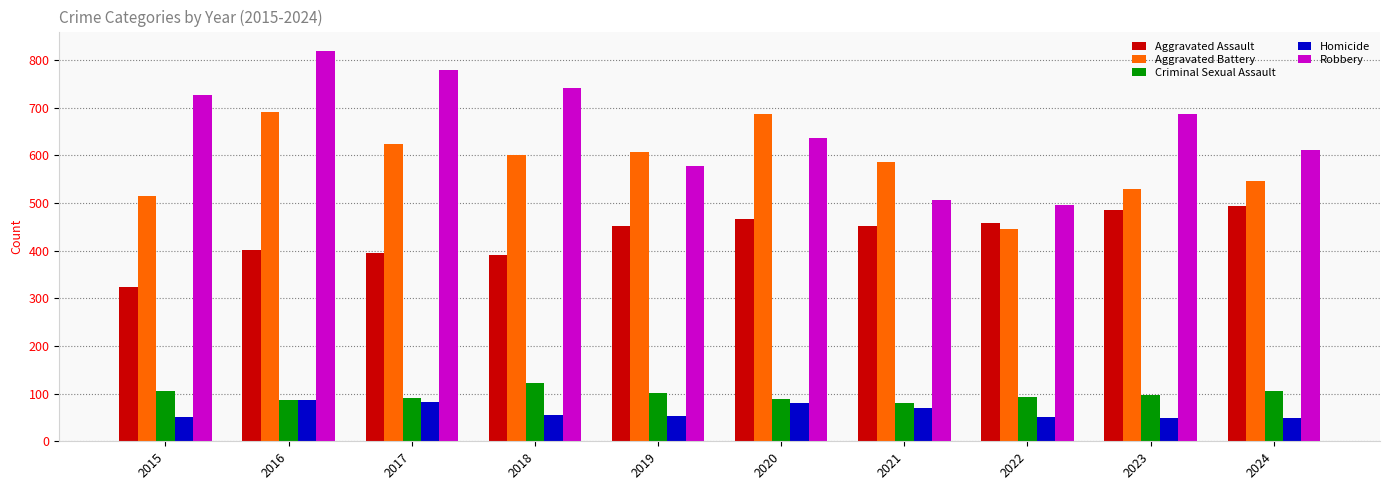

Between 2017 and 2024, which series saw the biggest shift?

Robbery